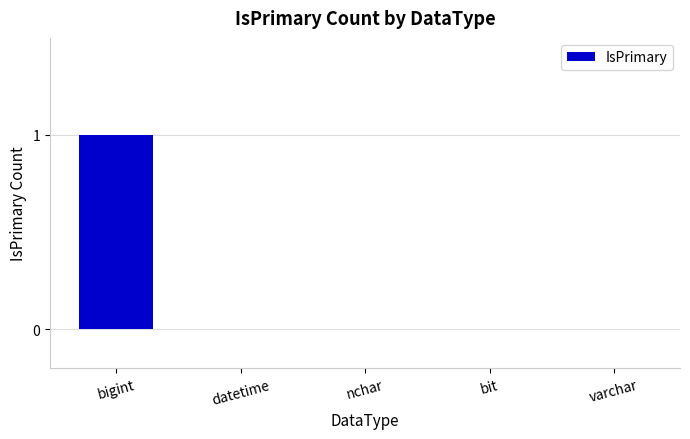

Are the bars horizontal?

No